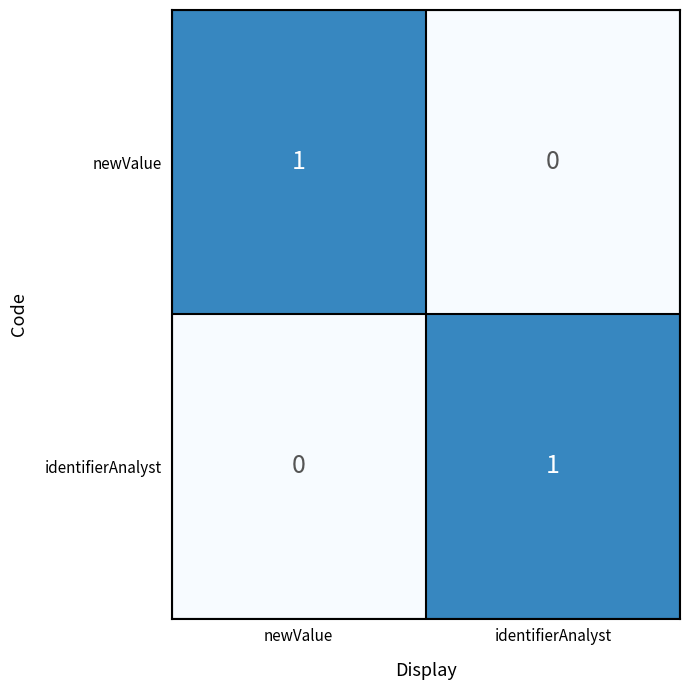

What is the spread (max minus min) of values at newValue?

1